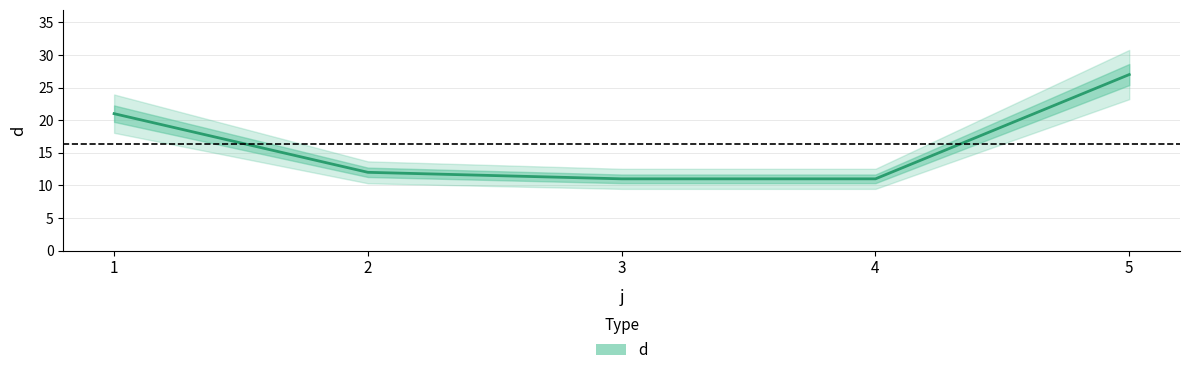

What is the average value?

16